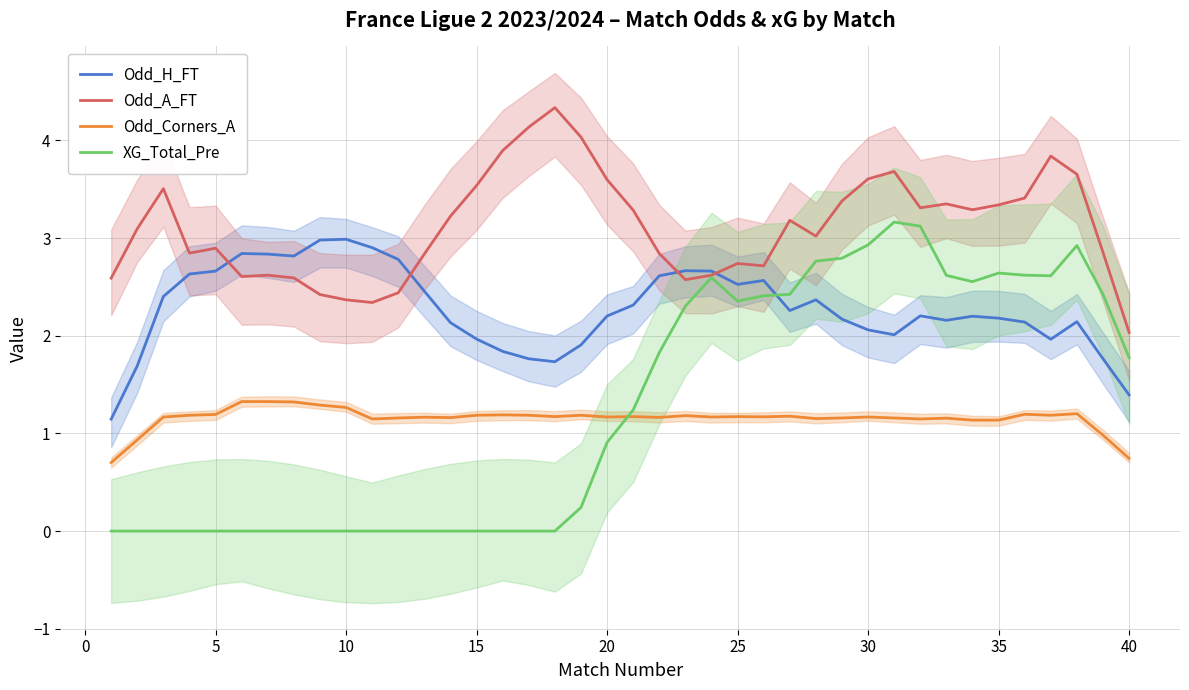

How many interior local peaks does the Odd_Corners_A series have?

11